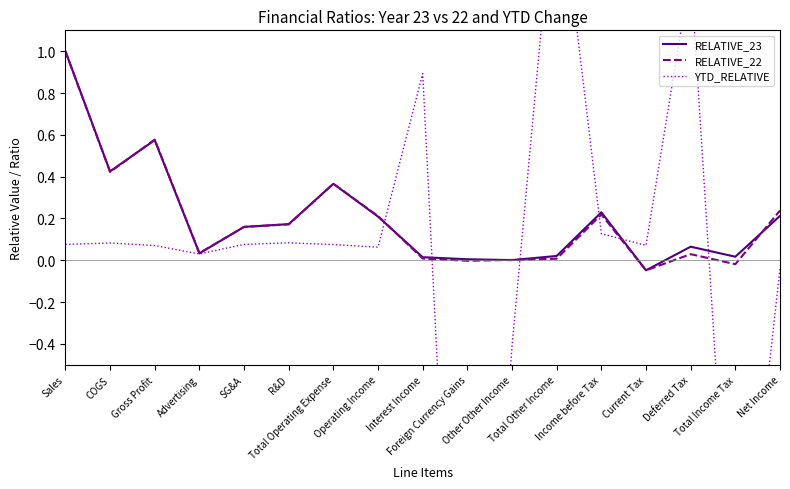

What are all the series names shown in the legend?

RELATIVE_23, RELATIVE_22, YTD_RELATIVE